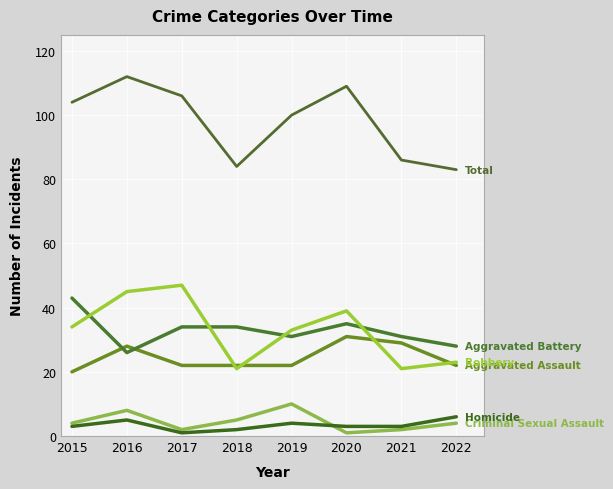

How many lines are shown in the chart?

6